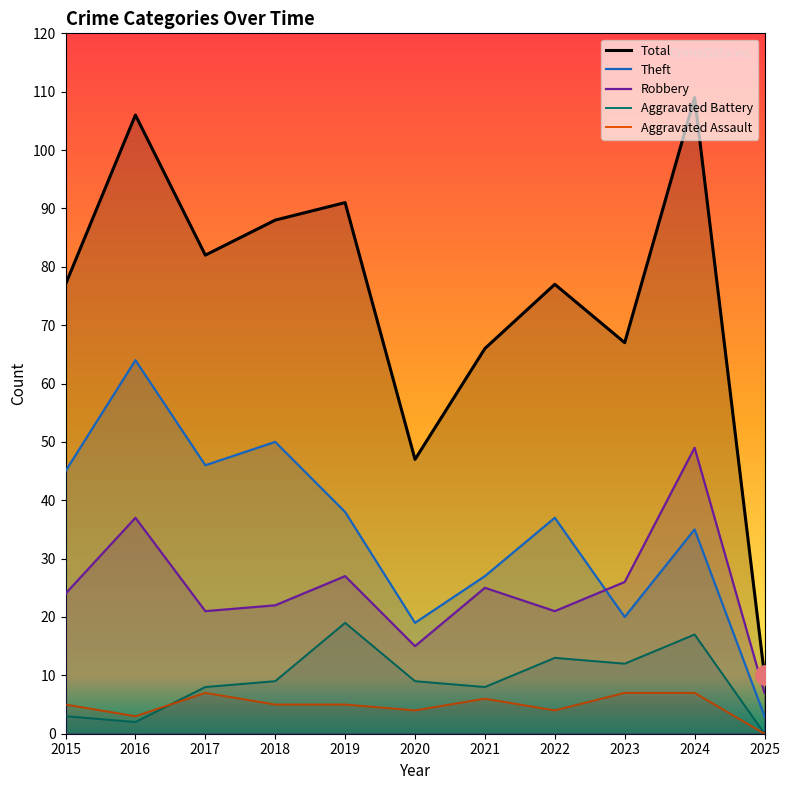

At which label is Theft closest to 33?

2024